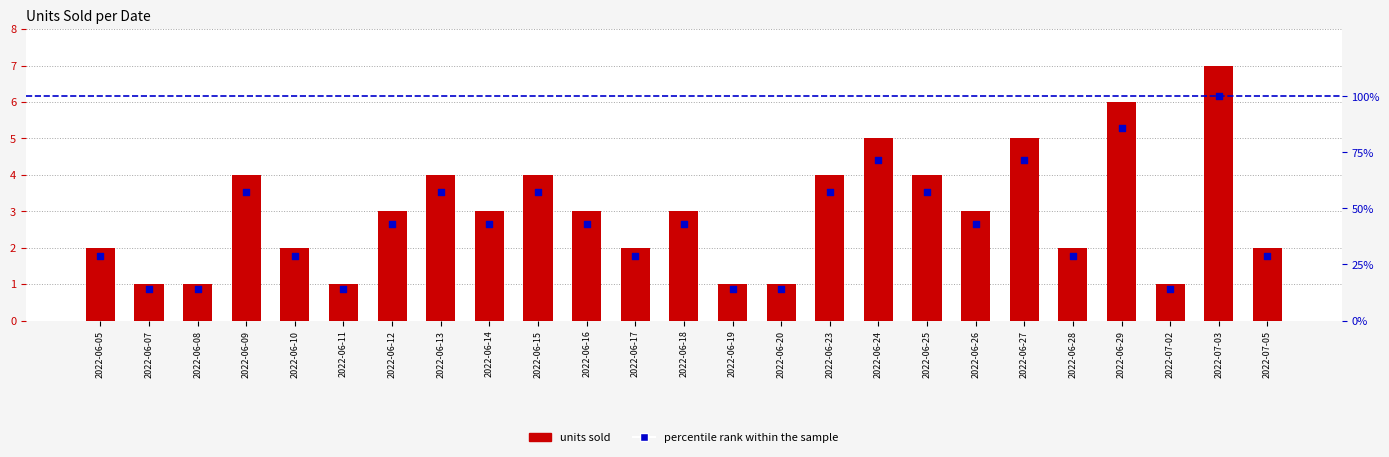

Is the value of percentile rank within the sample at 2022-06-23 greater than the value of units sold at 2022-06-07?

No